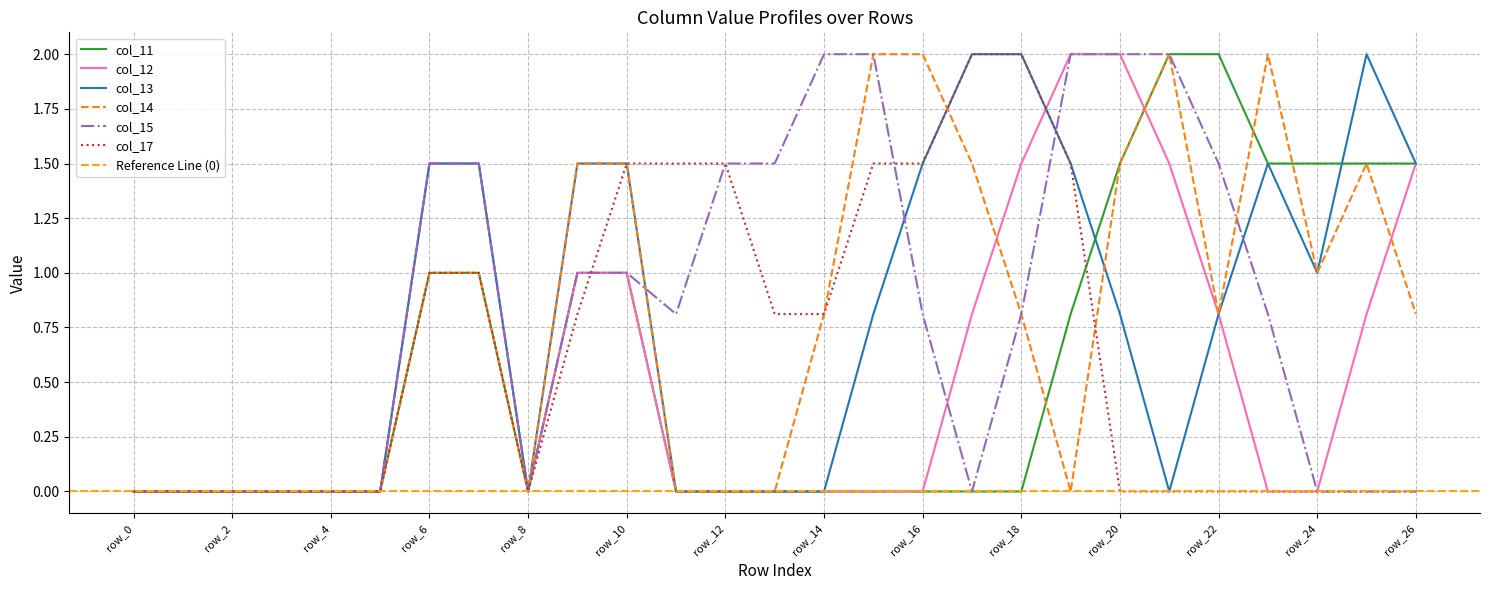

Reading right to left, transcribe all the data shown in this chart.

col_11: row_26=1.5	row_25=1.5	row_24=1.5	row_23=1.5	row_22=2.0	row_21=2.0	row_20=1.5	row_19=0.8	row_18=0.0	row_17=0.0	row_16=0.0	row_15=0.0	row_14=0.0	row_13=0.0	row_12=0.0	row_11=0.0	row_10=1.0	row_9=1.0	row_8=0.0	row_7=1.0	row_6=1.0	row_5=0.0	row_4=0.0	row_3=0.0	row_2=0.0	row_1=0.0	row_0=0.0
col_12: row_26=1.5	row_25=0.8	row_24=0.0	row_23=0.0	row_22=0.8	row_21=1.5	row_20=2.0	row_19=2.0	row_18=1.5	row_17=0.8	row_16=0.0	row_15=0.0	row_14=0.0	row_13=0.0	row_12=0.0	row_11=0.0	row_10=1.0	row_9=1.0	row_8=0.0	row_7=1.5	row_6=1.5	row_5=0.0	row_4=0.0	row_3=0.0	row_2=0.0	row_1=0.0	row_0=0.0
col_13: row_26=1.5	row_25=2.0	row_24=1.0	row_23=1.5	row_22=0.8	row_21=0.0	row_20=0.8	row_19=1.5	row_18=2.0	row_17=2.0	row_16=1.5	row_15=0.8	row_14=0.0	row_13=0.0	row_12=0.0	row_11=0.0	row_10=1.5	row_9=1.5	row_8=0.0	row_7=1.5	row_6=1.5	row_5=0.0	row_4=0.0	row_3=0.0	row_2=0.0	row_1=0.0	row_0=0.0
col_14: row_26=0.8	row_25=1.5	row_24=1.0	row_23=2.0	row_22=0.8	row_21=2.0	row_20=1.5	row_19=0.0	row_18=0.8	row_17=1.5	row_16=2.0	row_15=2.0	row_14=0.8	row_13=0.0	row_12=0.0	row_11=0.0	row_10=1.5	row_9=1.5	row_8=0.0	row_7=1.0	row_6=1.0	row_5=0.0	row_4=0.0	row_3=0.0	row_2=0.0	row_1=0.0	row_0=0.0
col_15: row_26=0.0	row_25=0.0	row_24=0.0	row_23=0.8	row_22=1.5	row_21=2.0	row_20=2.0	row_19=2.0	row_18=0.8	row_17=0.0	row_16=0.8	row_15=2.0	row_14=2.0	row_13=1.5	row_12=1.5	row_11=0.8	row_10=1.0	row_9=1.0	row_8=0.0	row_7=1.5	row_6=1.5	row_5=0.0	row_4=0.0	row_3=0.0	row_2=0.0	row_1=0.0	row_0=0.0
col_17: row_26=0.0	row_25=0.0	row_24=0.0	row_23=0.0	row_22=0.0	row_21=0.0	row_20=0.0	row_19=1.5	row_18=2.0	row_17=2.0	row_16=1.5	row_15=1.5	row_14=0.8	row_13=0.8	row_12=1.5	row_11=1.5	row_10=1.5	row_9=0.8	row_8=0.0	row_7=1.0	row_6=1.0	row_5=0.0	row_4=0.0	row_3=0.0	row_2=0.0	row_1=0.0	row_0=0.0